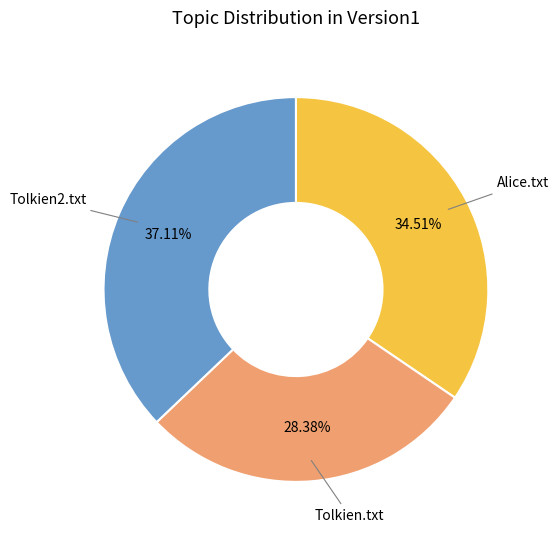

Approximately how many times larger is the value at Tolkien.txt compared to Alice.txt?

0.8